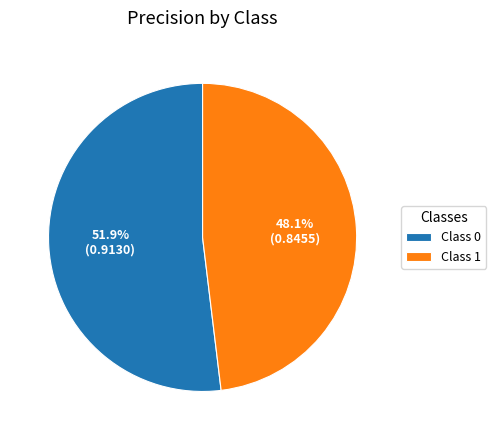

Does any single category account for the majority?

Yes